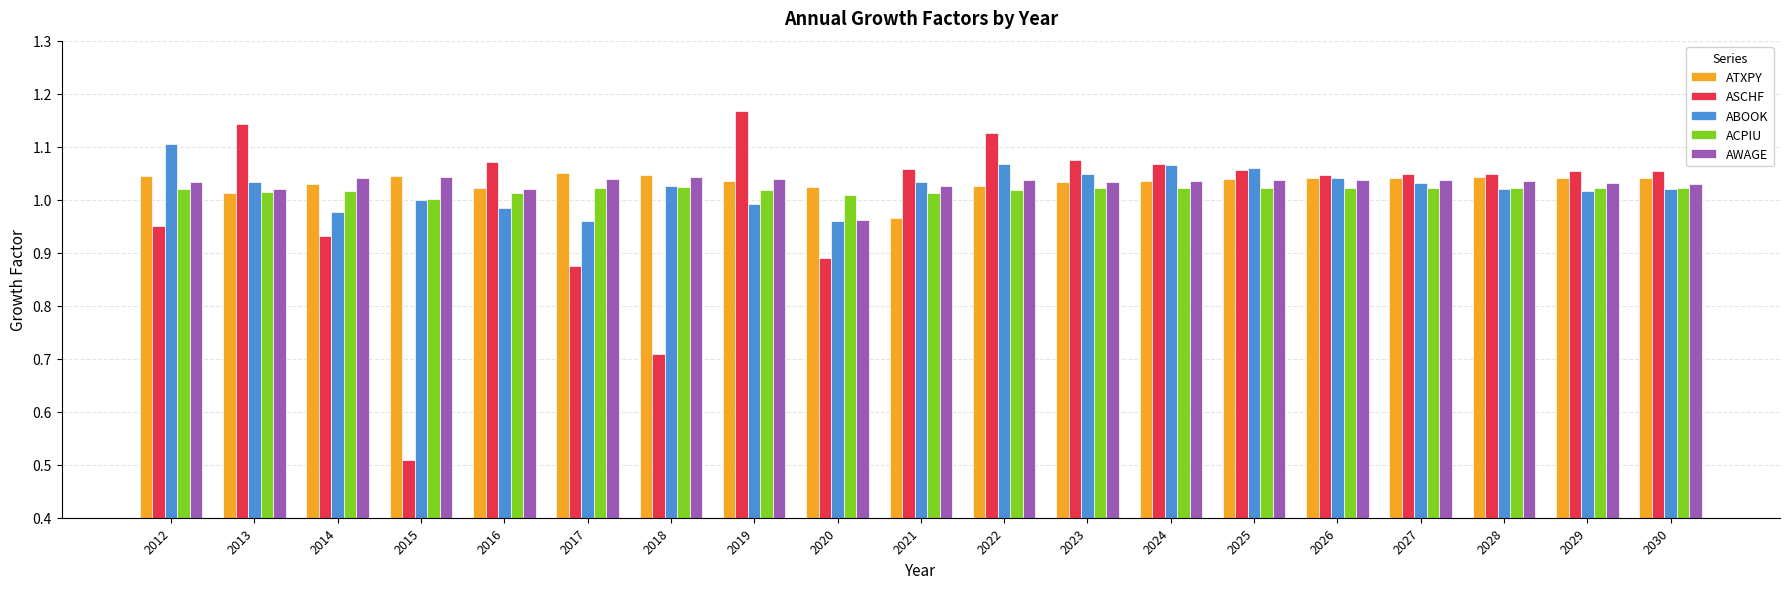

The value of ATXPY at 2029 is 1.5. True or false?

False